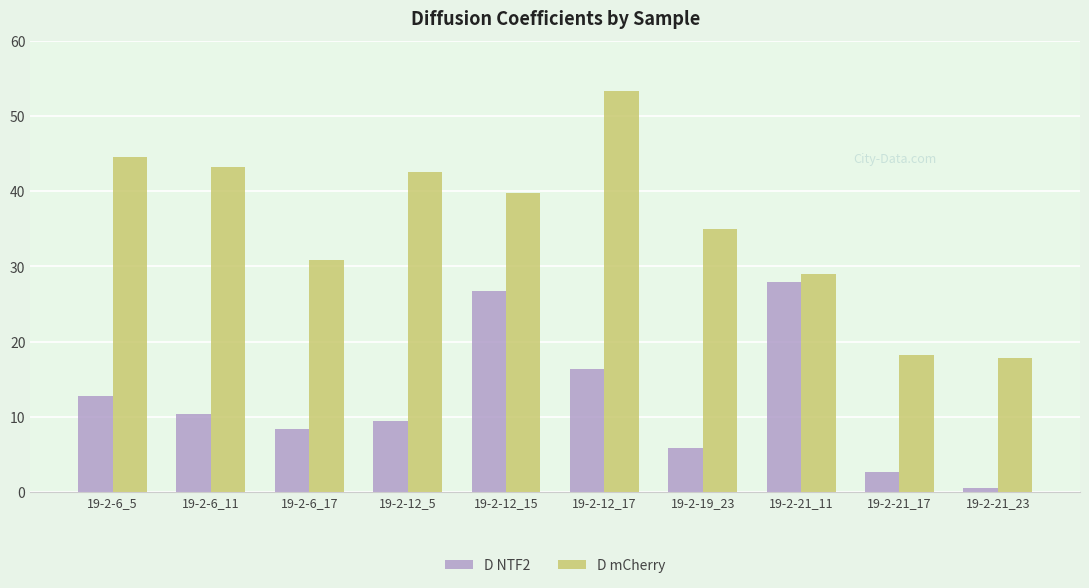

How many bars are there in each group?

2